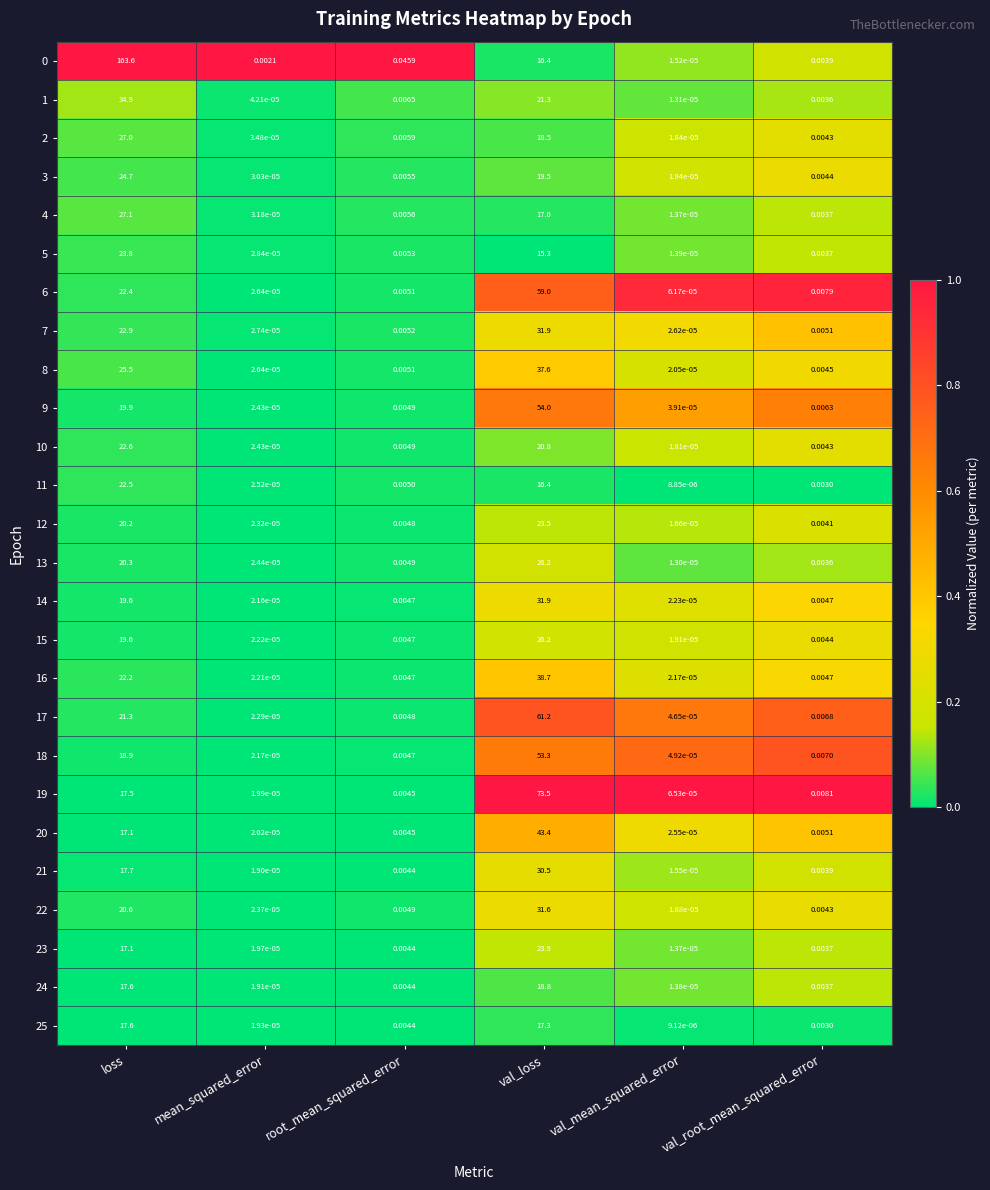

At which label is 6 closest to 29?

loss